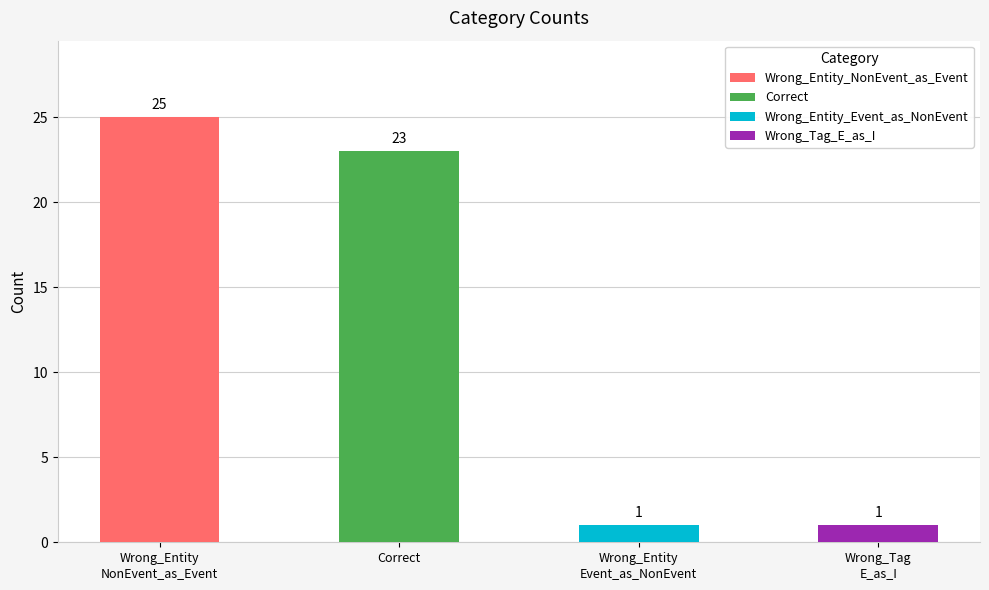

Is it true that the value at Wrong_Tag_E_as_I is 0?

False